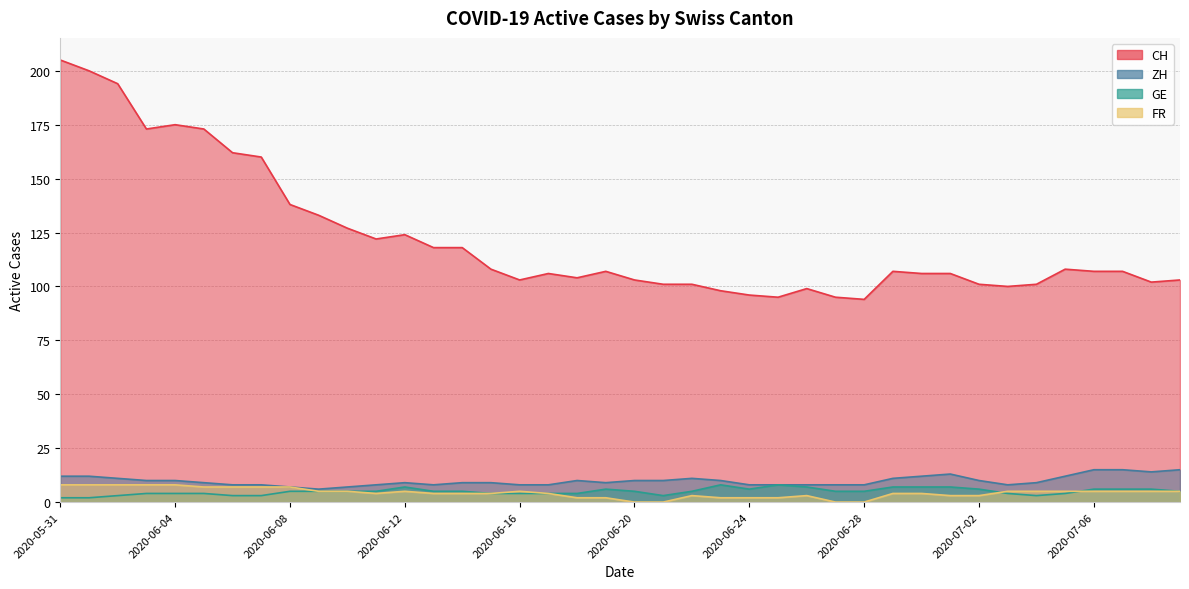

Reading left to right, list all the values displayed in this chart.

CH: 2020-05-31=205	2020-06-01=200	2020-06-02=194	2020-06-03=173	2020-06-04=175	2020-06-05=173	2020-06-06=162	2020-06-07=160	2020-06-08=138	2020-06-09=133	2020-06-10=127	2020-06-11=122	2020-06-12=124	2020-06-13=118	2020-06-14=118	2020-06-15=108	2020-06-16=103	2020-06-17=106	2020-06-18=104	2020-06-19=107	2020-06-20=103	2020-06-21=101	2020-06-22=101	2020-06-23=98	2020-06-24=96	2020-06-25=95	2020-06-26=99	2020-06-27=95	2020-06-28=94	2020-06-29=107	2020-06-30=106	2020-07-01=106	2020-07-02=101	2020-07-03=100	2020-07-04=101	2020-07-05=108	2020-07-06=107	2020-07-07=107	2020-07-08=102	2020-07-09=103
ZH: 2020-05-31=12	2020-06-01=12	2020-06-02=11	2020-06-03=10	2020-06-04=10	2020-06-05=9	2020-06-06=8	2020-06-07=8	2020-06-08=7	2020-06-09=6	2020-06-10=7	2020-06-11=8	2020-06-12=9	2020-06-13=8	2020-06-14=9	2020-06-15=9	2020-06-16=8	2020-06-17=8	2020-06-18=10	2020-06-19=9	2020-06-20=10	2020-06-21=10	2020-06-22=11	2020-06-23=10	2020-06-24=8	2020-06-25=8	2020-06-26=8	2020-06-27=8	2020-06-28=8	2020-06-29=11	2020-06-30=12	2020-07-01=13	2020-07-02=10	2020-07-03=8	2020-07-04=9	2020-07-05=12	2020-07-06=15	2020-07-07=15	2020-07-08=14	2020-07-09=15
GE: 2020-05-31=2	2020-06-01=2	2020-06-02=3	2020-06-03=4	2020-06-04=4	2020-06-05=4	2020-06-06=3	2020-06-07=3	2020-06-08=5	2020-06-09=5	2020-06-10=5	2020-06-11=5	2020-06-12=7	2020-06-13=5	2020-06-14=5	2020-06-15=4	2020-06-16=4	2020-06-17=4	2020-06-18=4	2020-06-19=6	2020-06-20=5	2020-06-21=3	2020-06-22=5	2020-06-23=8	2020-06-24=6	2020-06-25=8	2020-06-26=7	2020-06-27=5	2020-06-28=5	2020-06-29=7	2020-06-30=7	2020-07-01=7	2020-07-02=6	2020-07-03=4	2020-07-04=3	2020-07-05=4	2020-07-06=6	2020-07-07=6	2020-07-08=6	2020-07-09=5
FR: 2020-05-31=8	2020-06-01=8	2020-06-02=8	2020-06-03=8	2020-06-04=8	2020-06-05=7	2020-06-06=7	2020-06-07=7	2020-06-08=7	2020-06-09=5	2020-06-10=5	2020-06-11=4	2020-06-12=5	2020-06-13=4	2020-06-14=4	2020-06-15=4	2020-06-16=5	2020-06-17=4	2020-06-18=2	2020-06-19=2	2020-06-20=0	2020-06-21=0	2020-06-22=3	2020-06-23=2	2020-06-24=2	2020-06-25=2	2020-06-26=3	2020-06-27=0	2020-06-28=0	2020-06-29=4	2020-06-30=4	2020-07-01=3	2020-07-02=3	2020-07-03=5	2020-07-04=5	2020-07-05=5	2020-07-06=5	2020-07-07=5	2020-07-08=5	2020-07-09=5